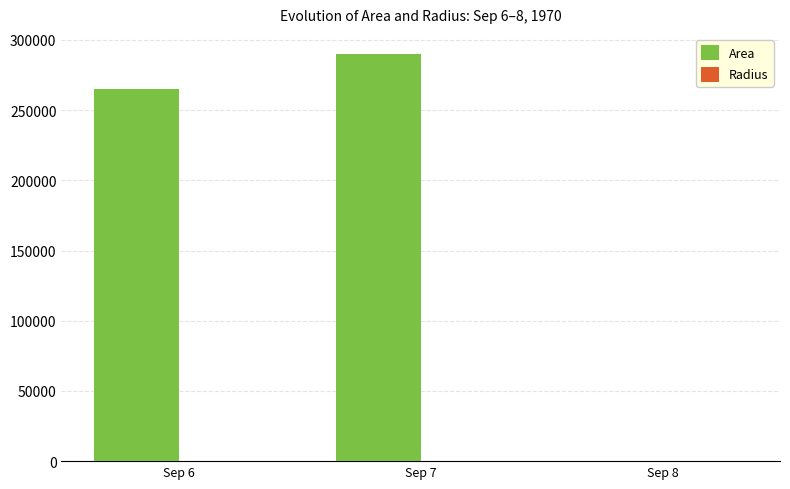

Which series changed the most between Sep 7 and Sep 8?

Area